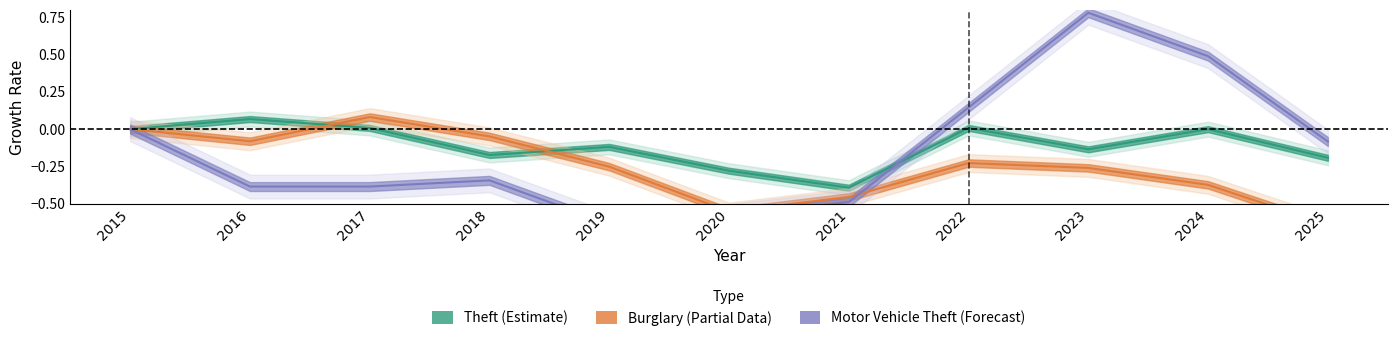

True or false: Theft and Motor Vehicle Theft cross at least once.

True